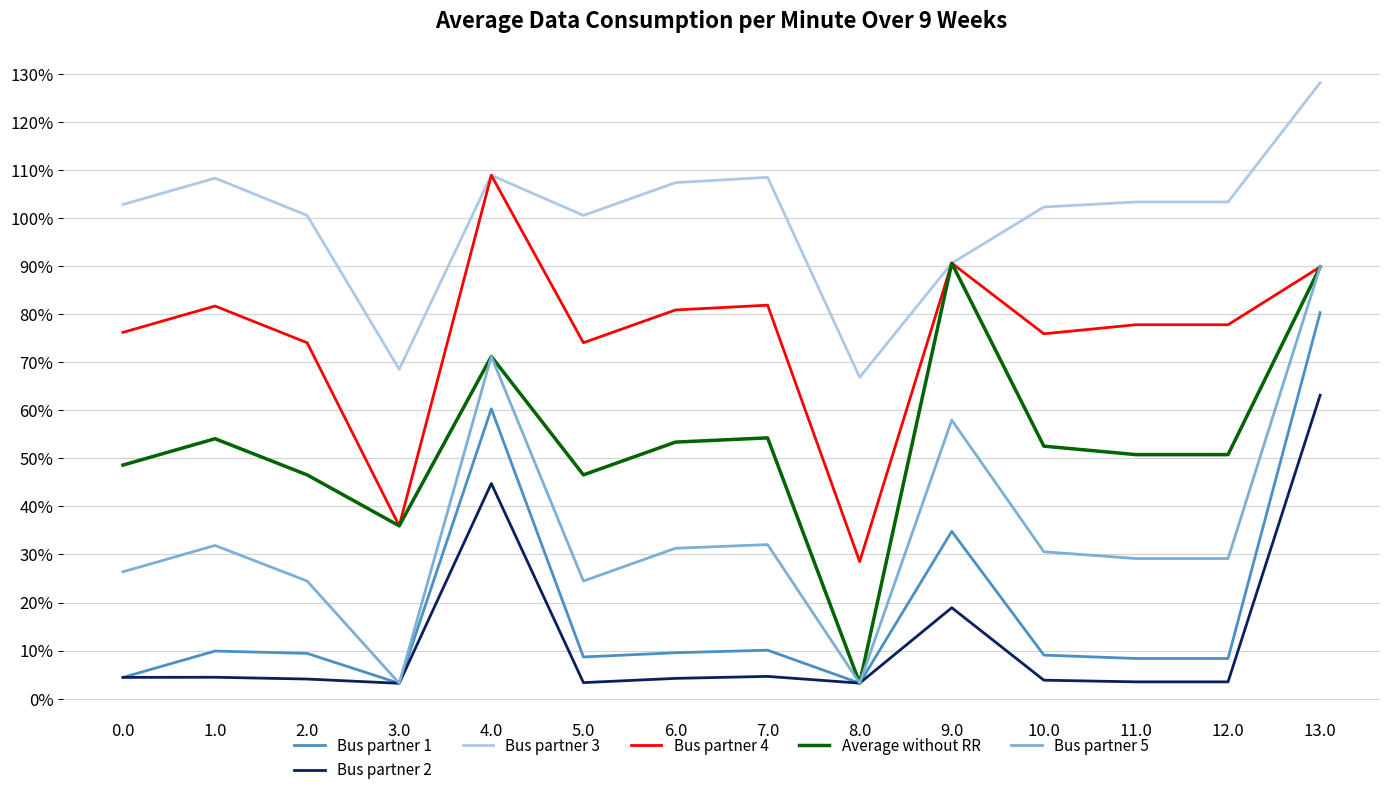

True or false: Bus partner 3 has a value of 128.2 at 13.0.

True